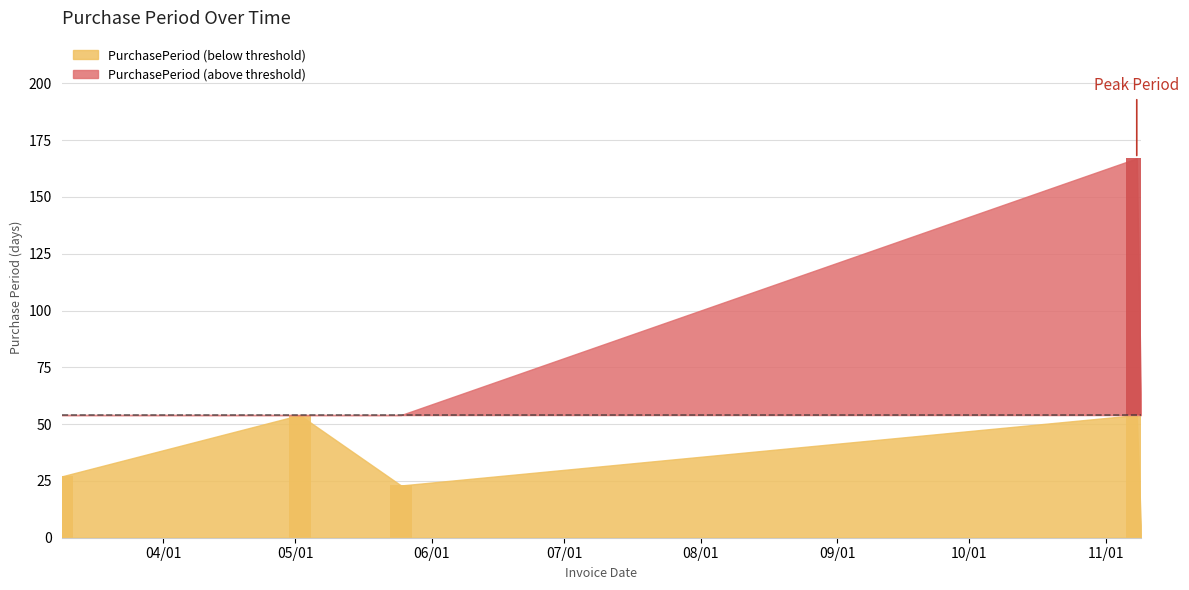

Which label corresponds to the largest value in the chart?

2017-11-08